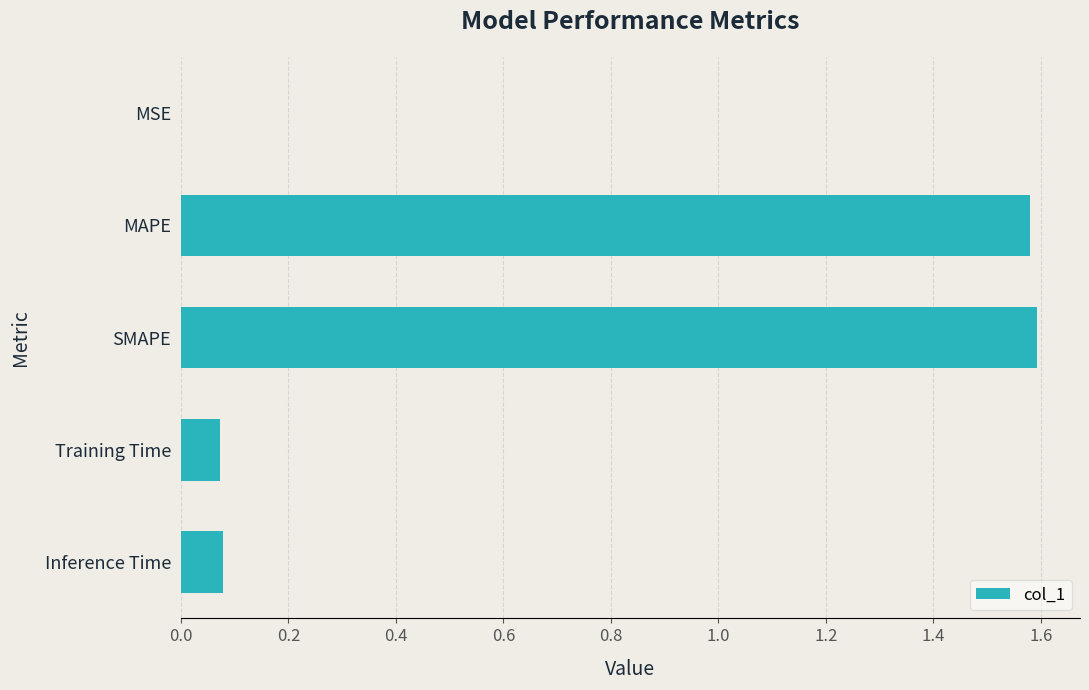

The chart shows a value of 1.6 at MAPE. True or false?

True